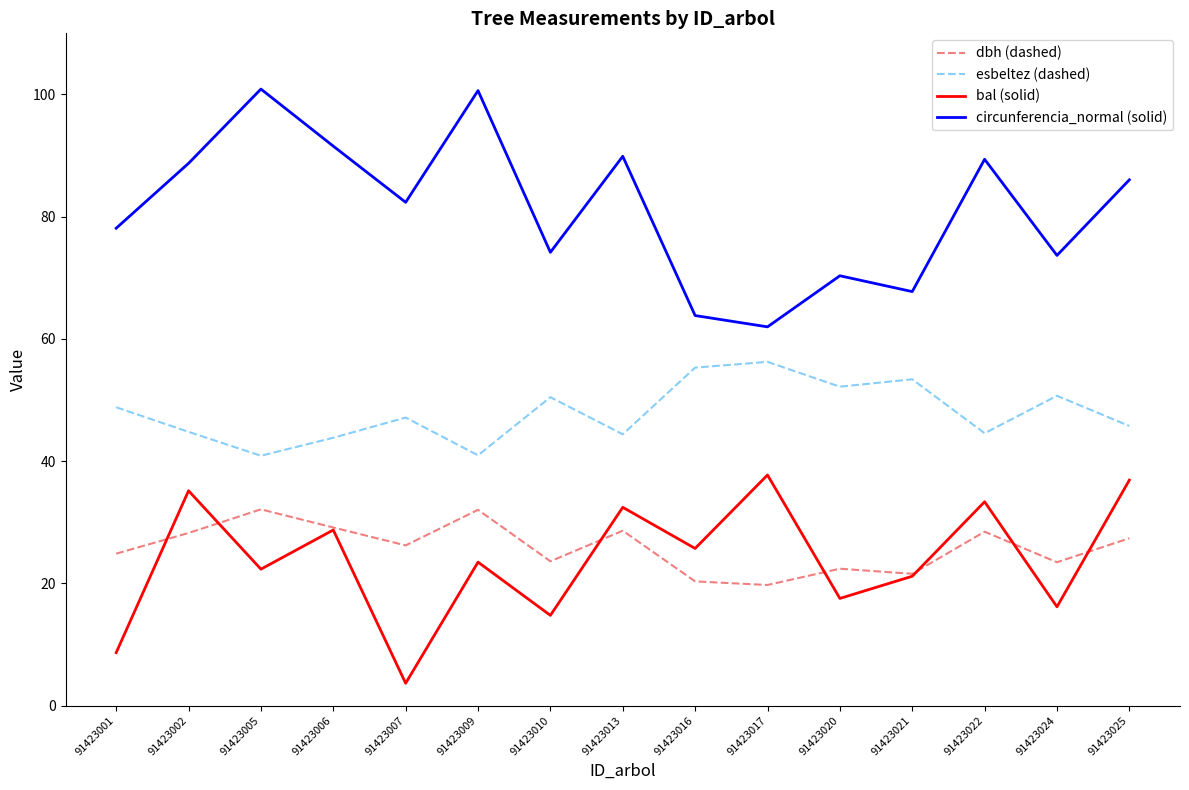

Is it true that circunferencia_normal (solid) equals 140.6 at 91423022?

False